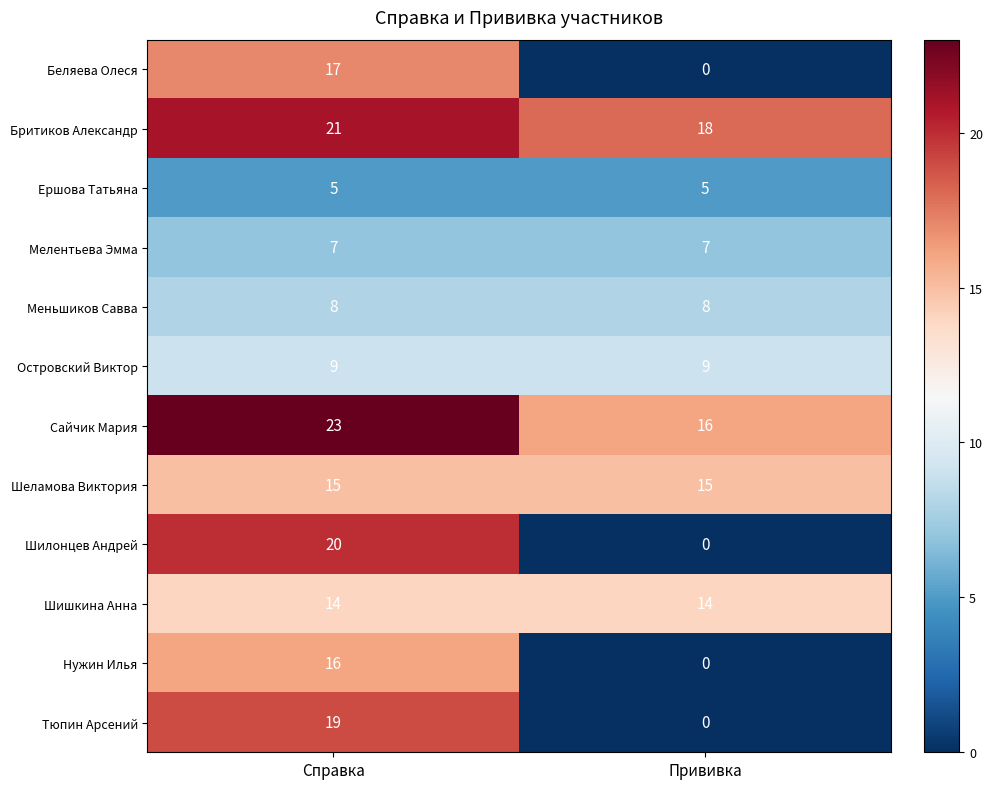

The value of Беляева Олеся at Прививка is 0. True or false?

True